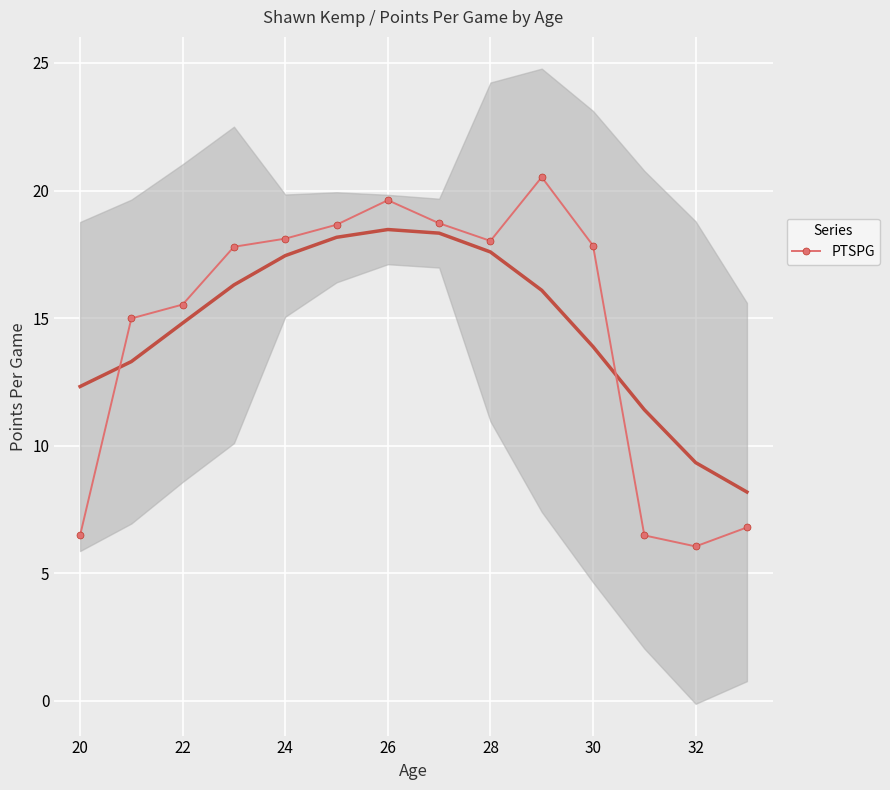

What is the smallest value displayed?

6.1